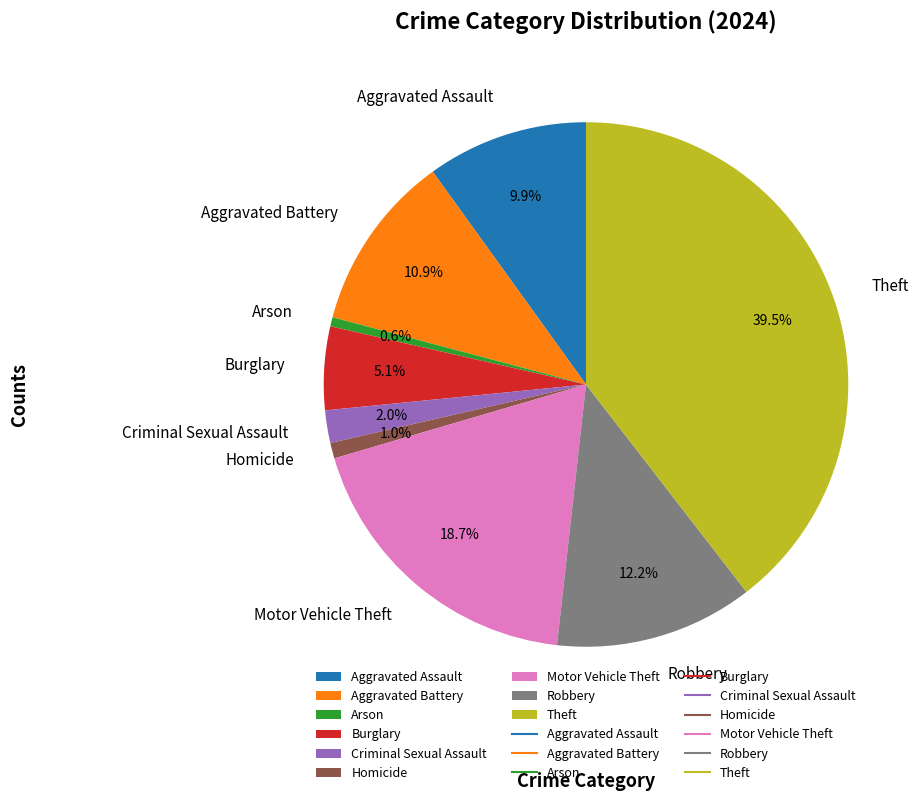

To the nearest percent, what portion does Aggravated Assault represent?

10%